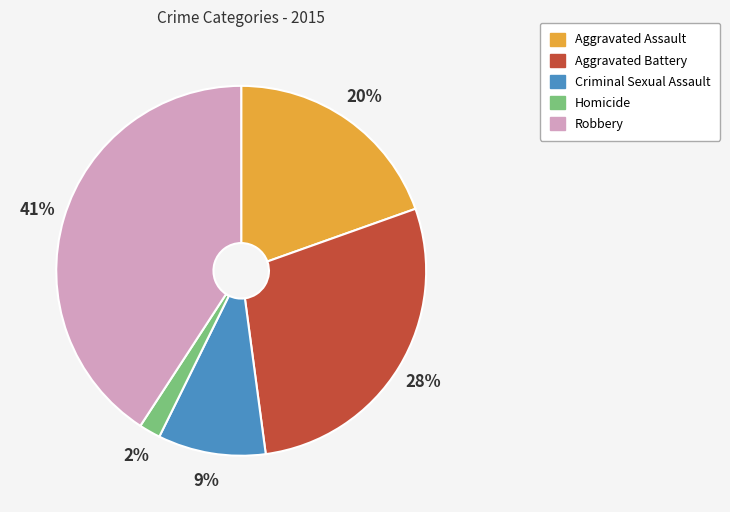

Is there any slice that represents more than half of the pie?

No